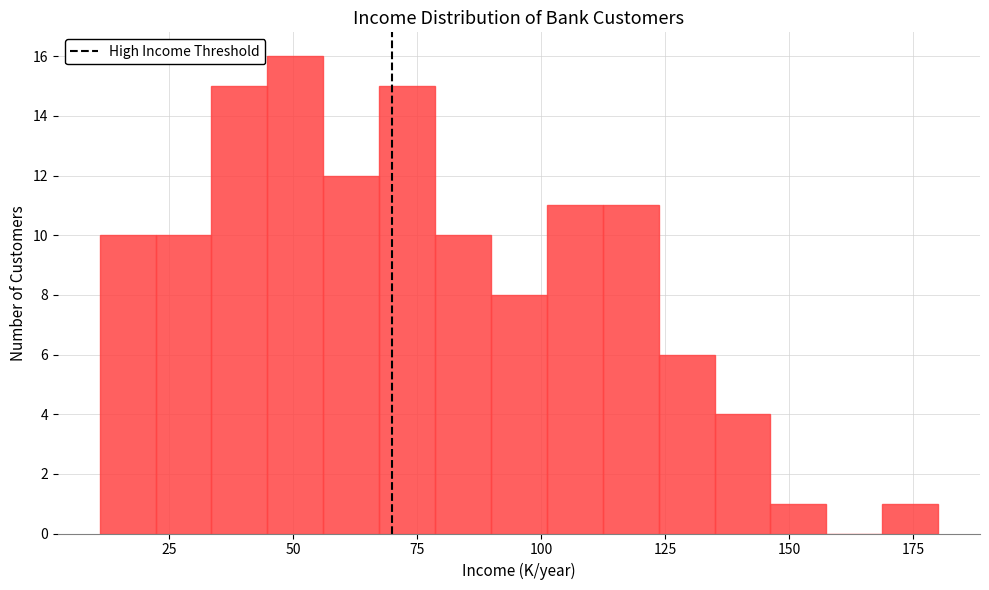

Around what value on the x-axis is the tallest bar? Give the approximate position of its centre, as read against the axis.

50